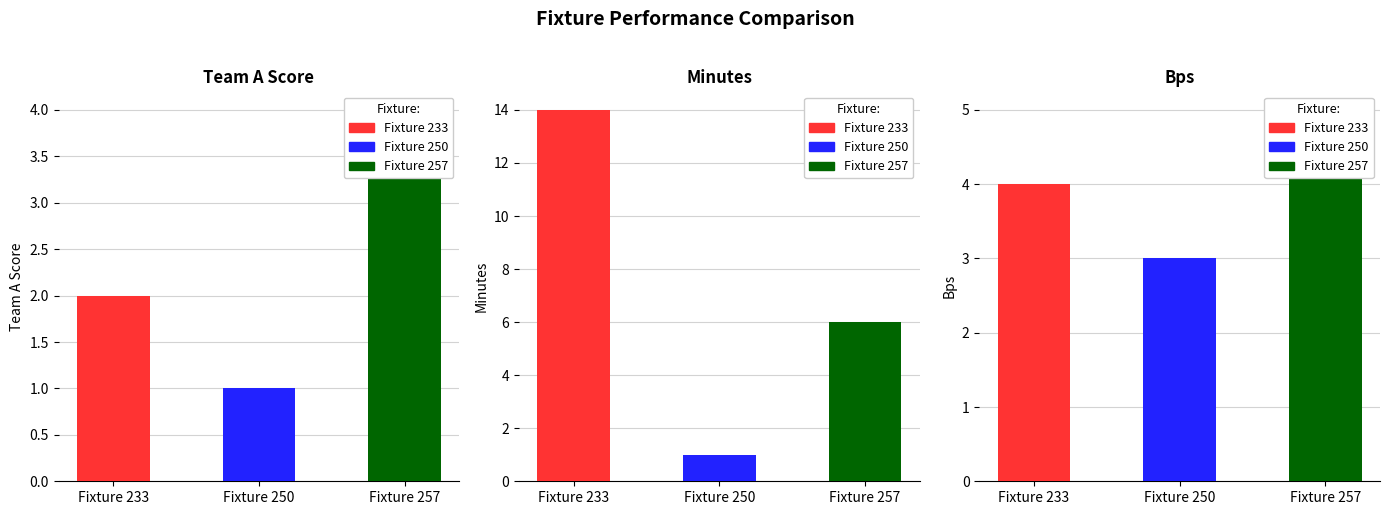

Rank the categories by bps value from lowest to highest.

250, 233, 257